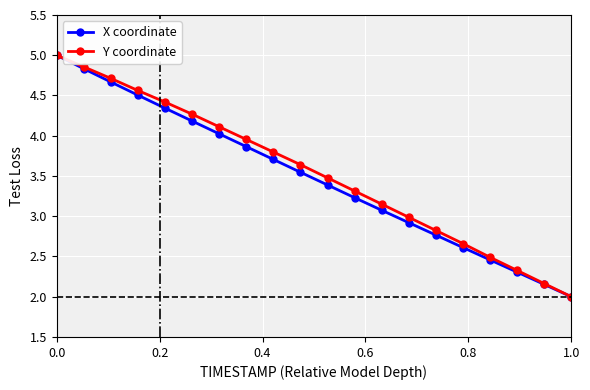

Does the chart have visible grid lines?

Yes